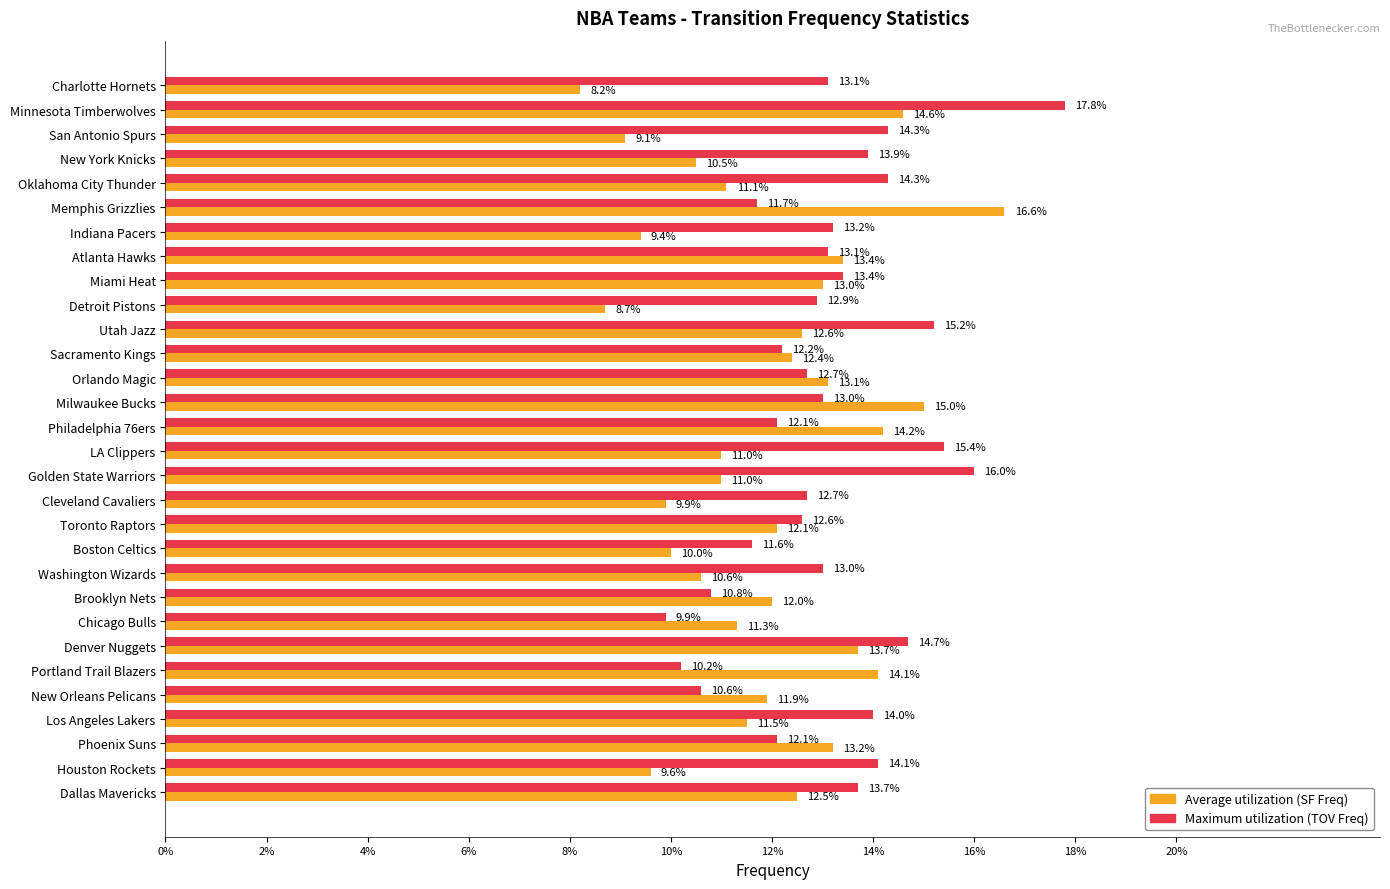

What is the value of the Maximum utilization (TOV Freq) bar at the 8th from the left?

0.1